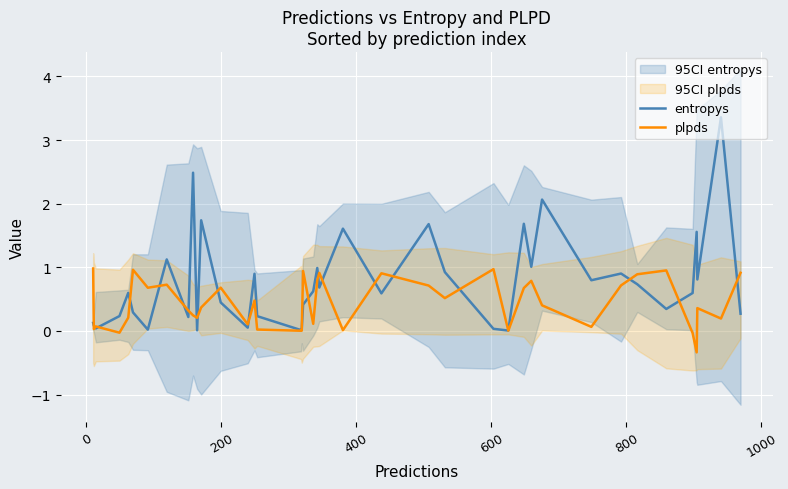

What is the maximum value for entropys?

3.4